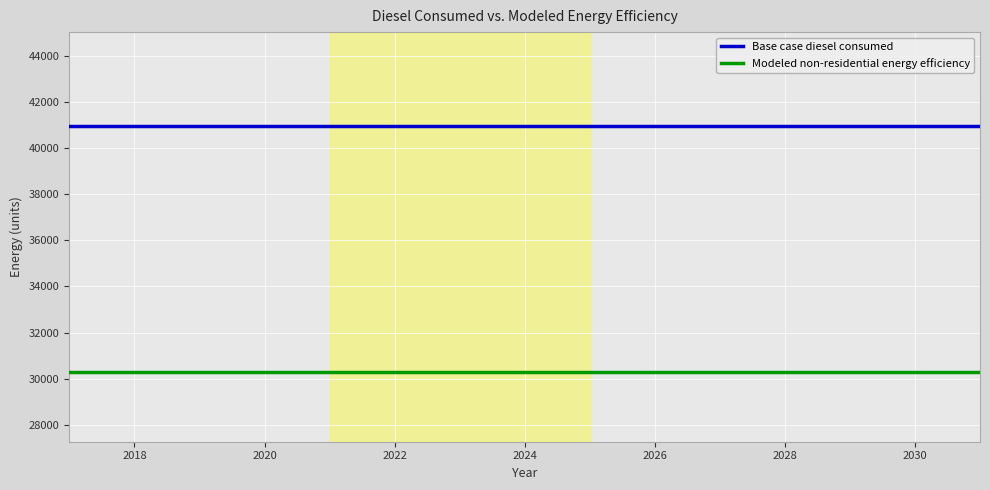

Which series has the largest total across all categories?

Base case diesel consumed